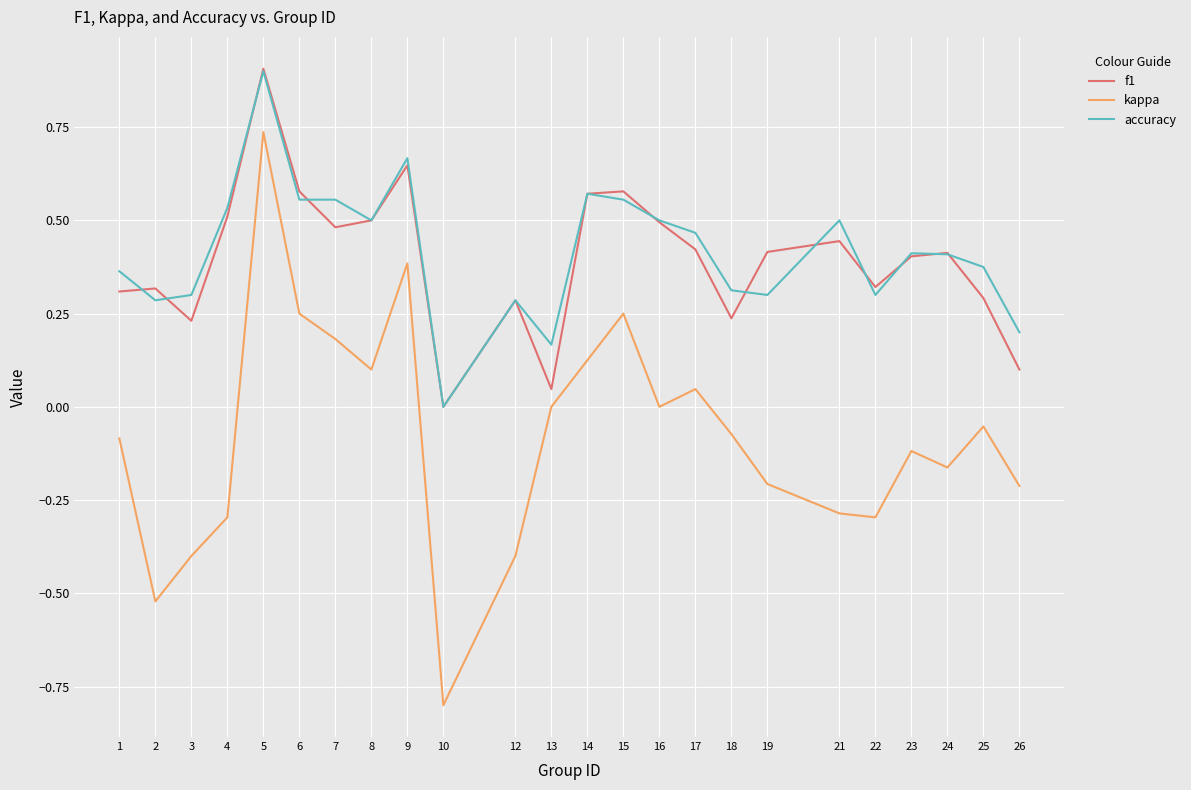

How many categories are shown in the chart?

24